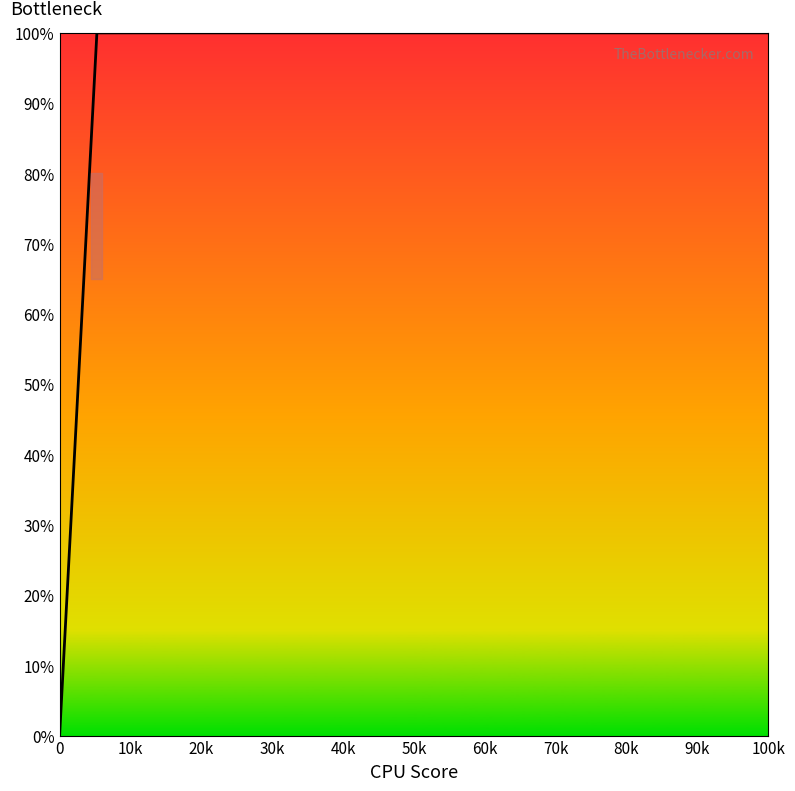

What is the difference between the maximum and minimum values?

100.0